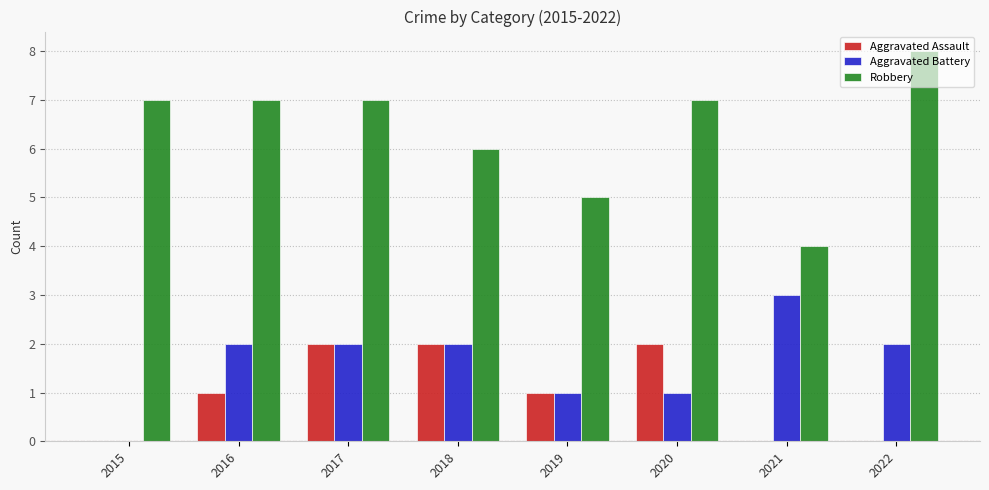

What is the sum of all Aggravated Battery values?

13